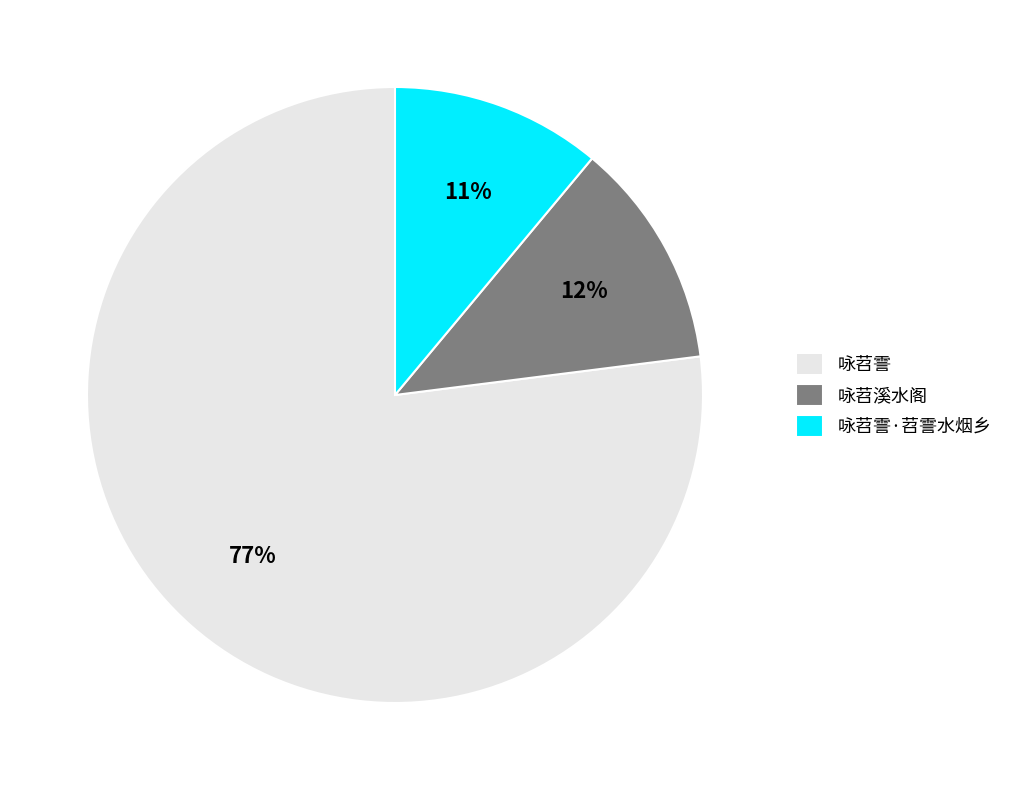

How many segments does this pie chart have?

3